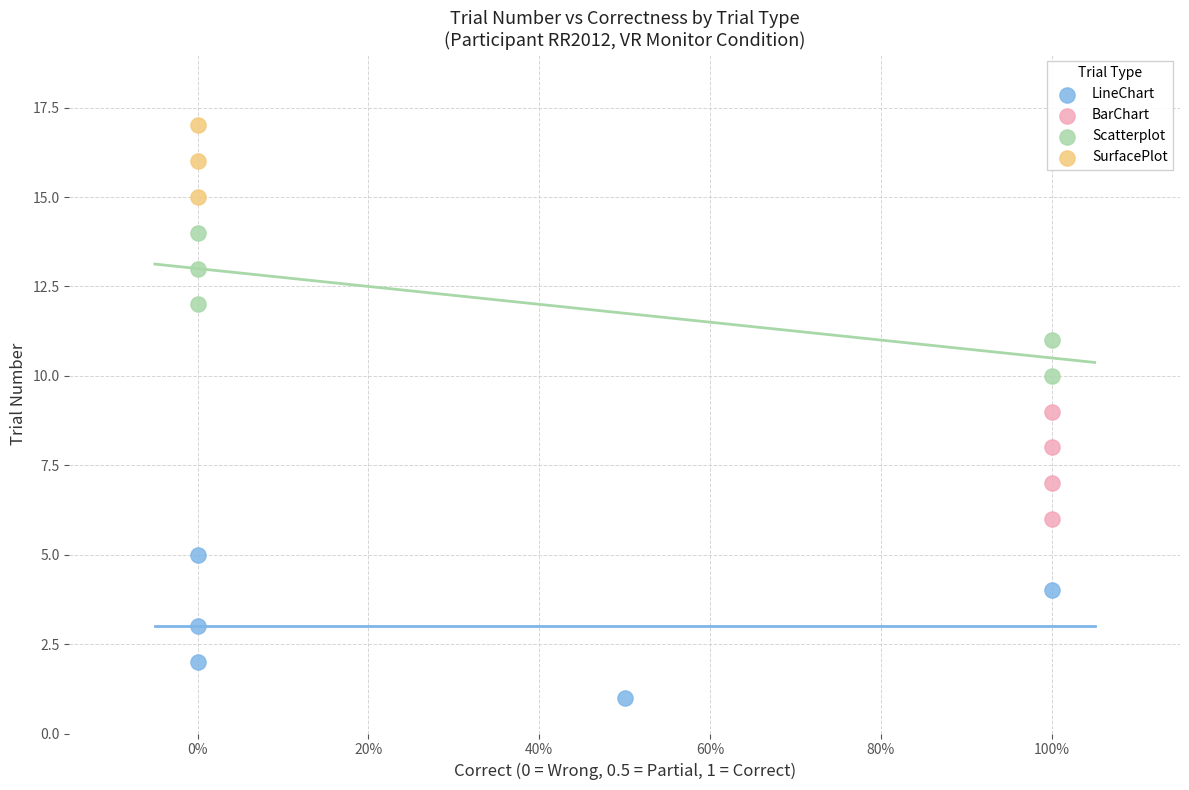

Which series contains the highest Y value?

SurfacePlot